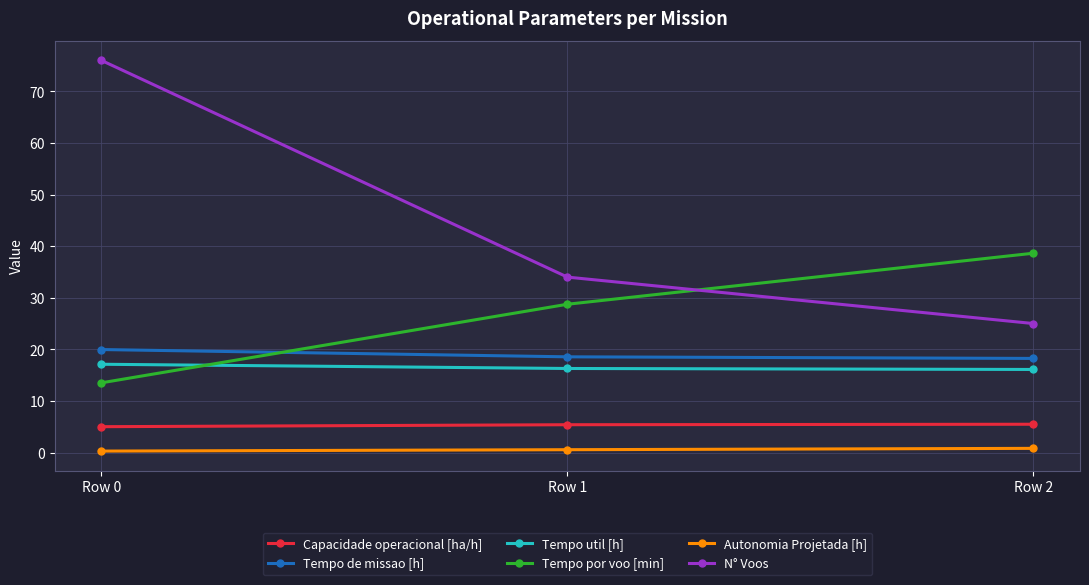

What are all the series names shown in the legend?

Capacidade operacional [ha/h], Tempo de missao [h], Tempo util [h], Tempo por voo [min], Autonomia Projetada [h], N° Voos